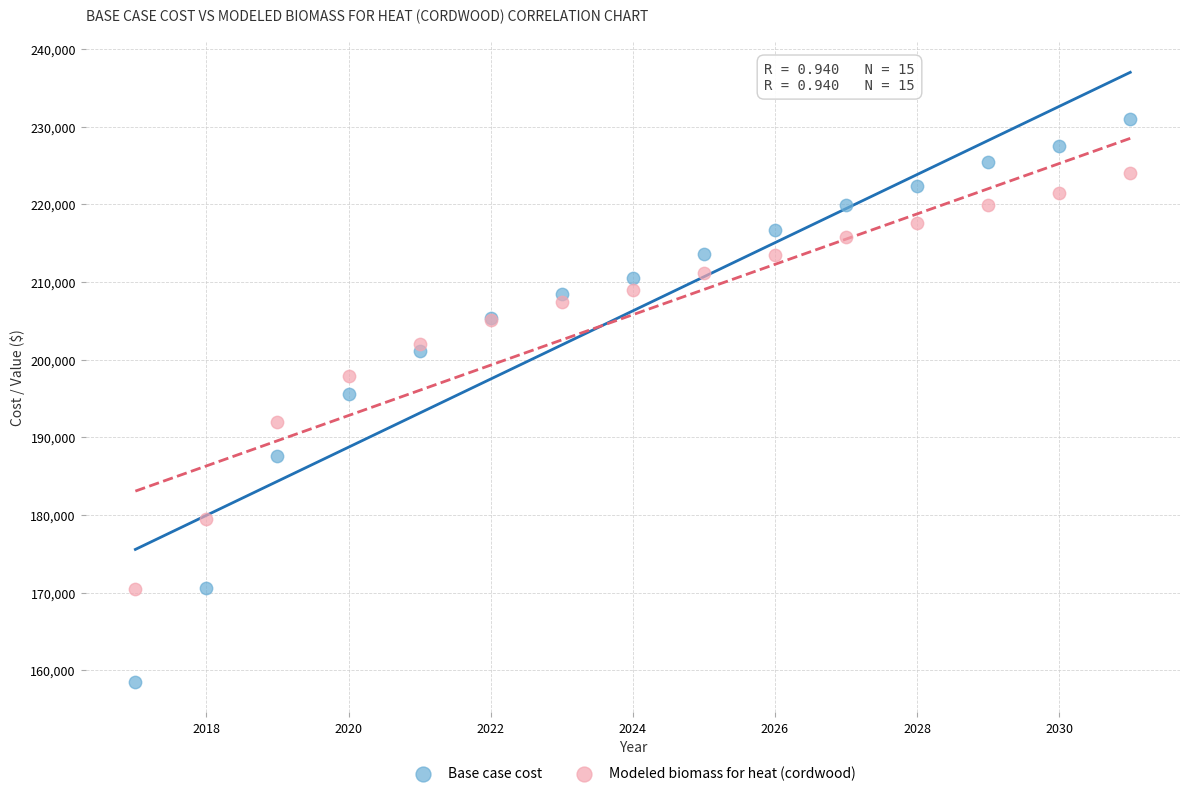

Which series contains the highest Y value?

Base case cost